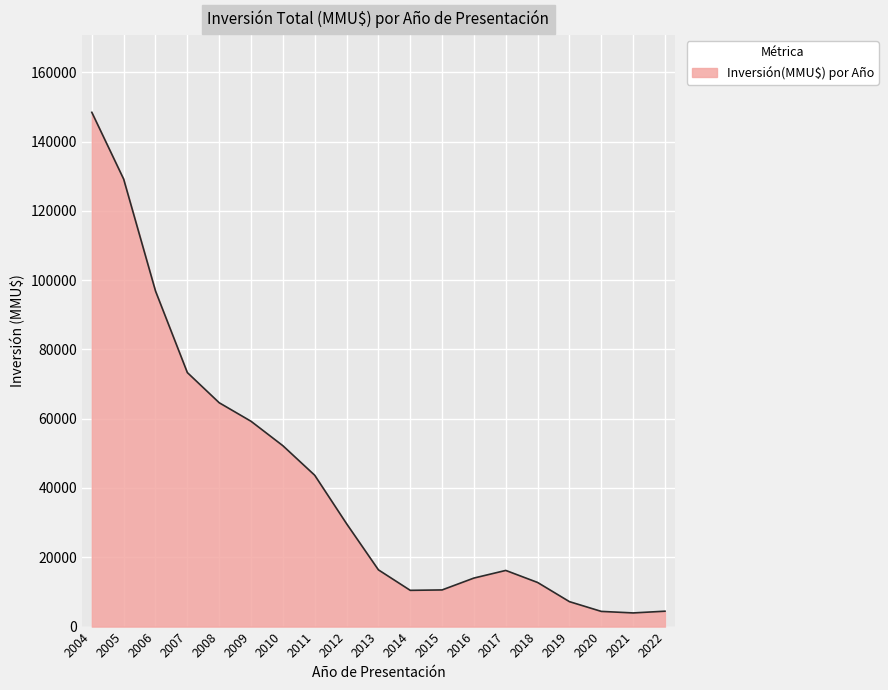

What is the maximum value shown in the chart?

148424